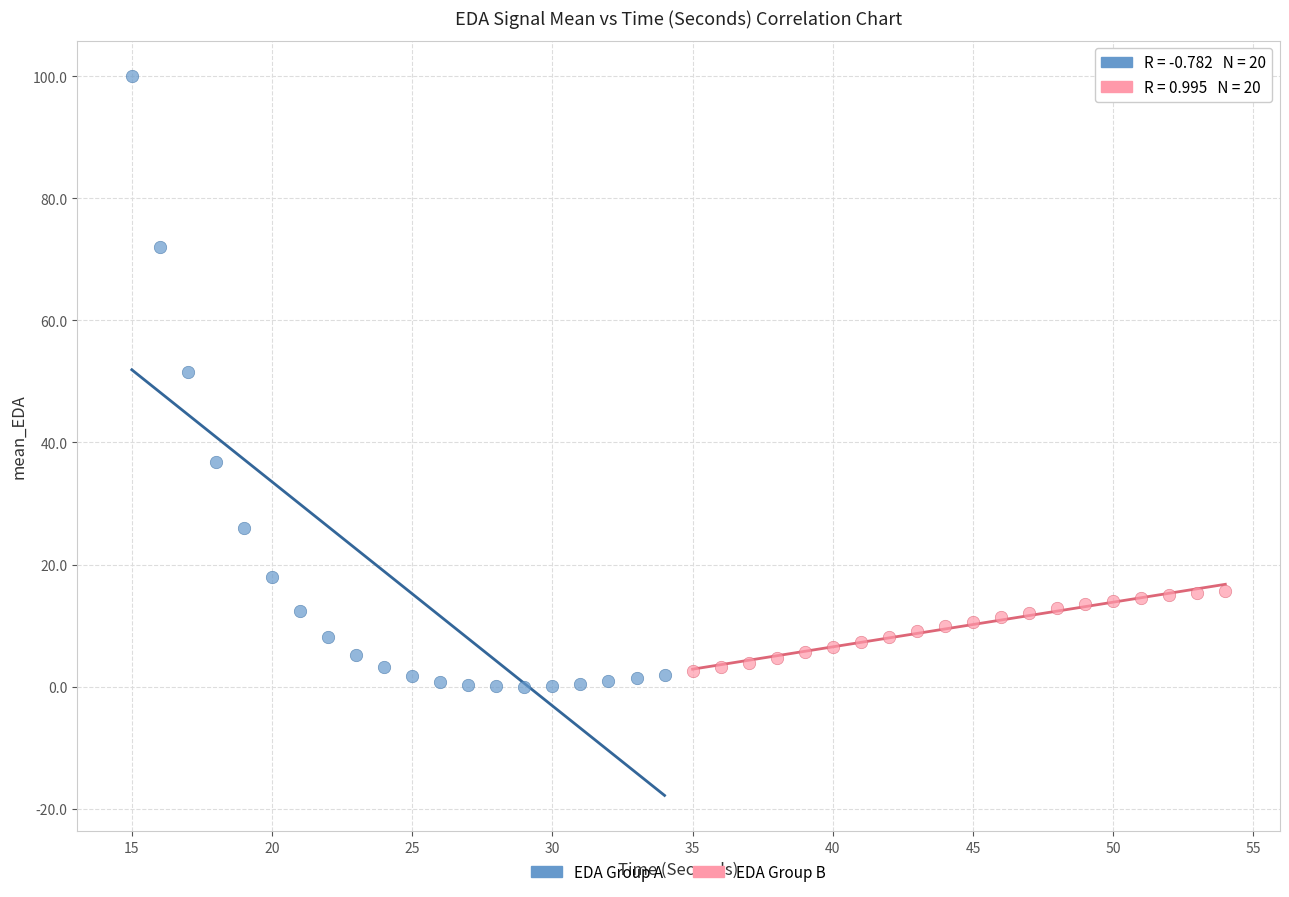

Which series contains the highest Y value?

EDA Group A